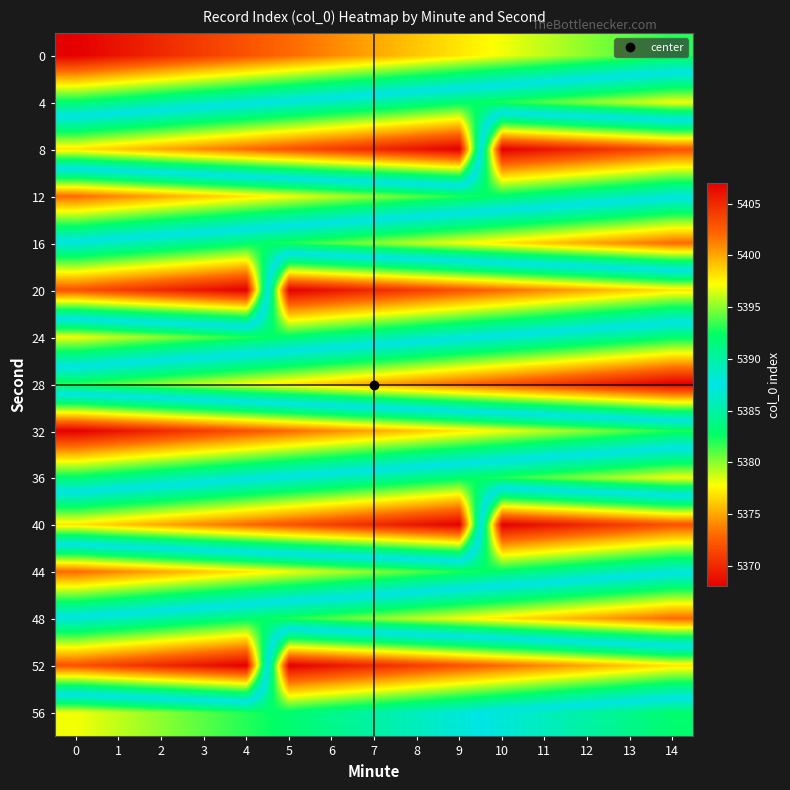

Which category has the highest value across all series?

9